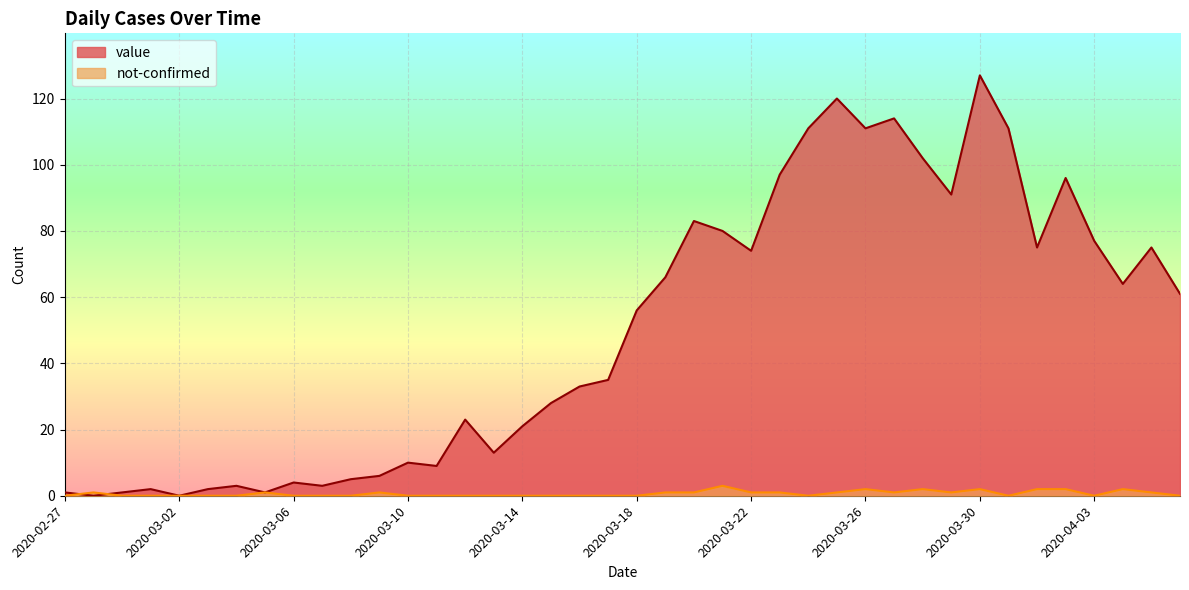

What is the difference between the highest and lowest values at 2020-03-09?

5